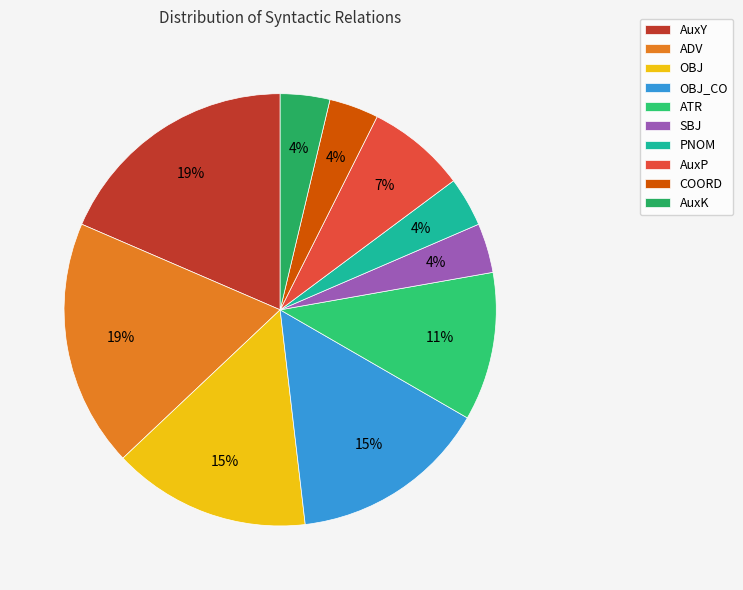

How many slices are in this pie chart?

10